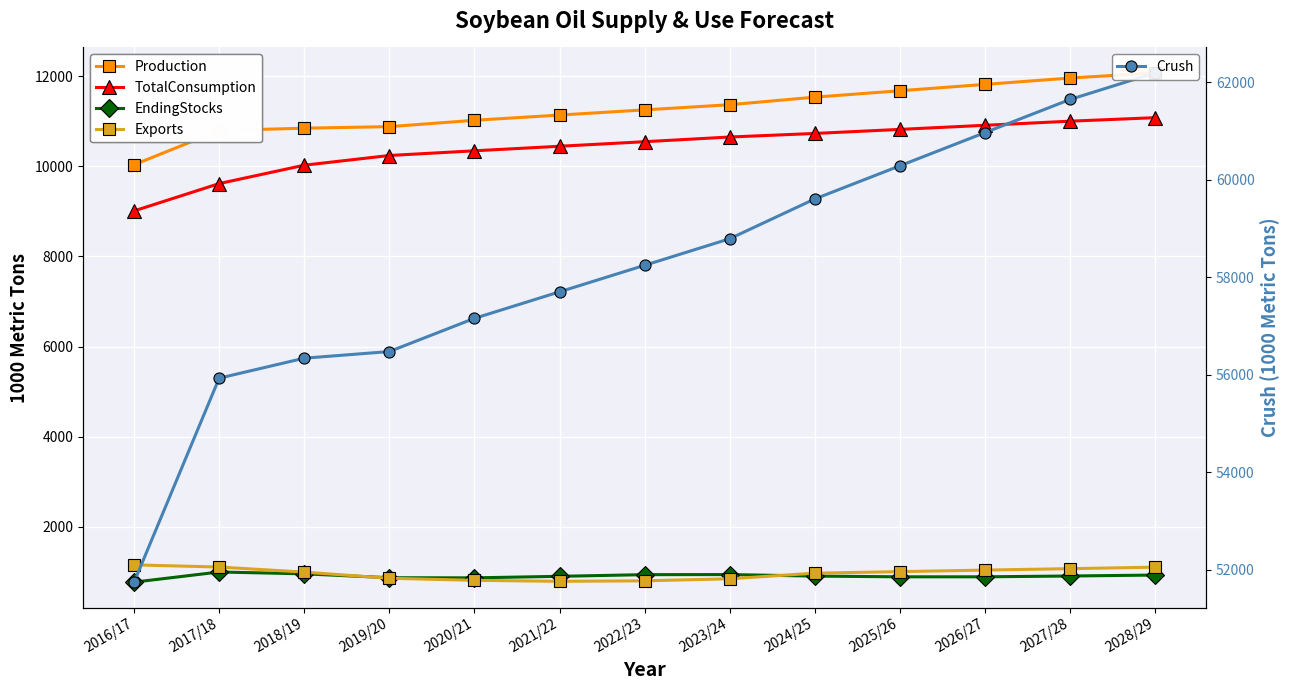

Is the value of Exports at 2020/21 greater than the value of Crush at 2019/20?

No